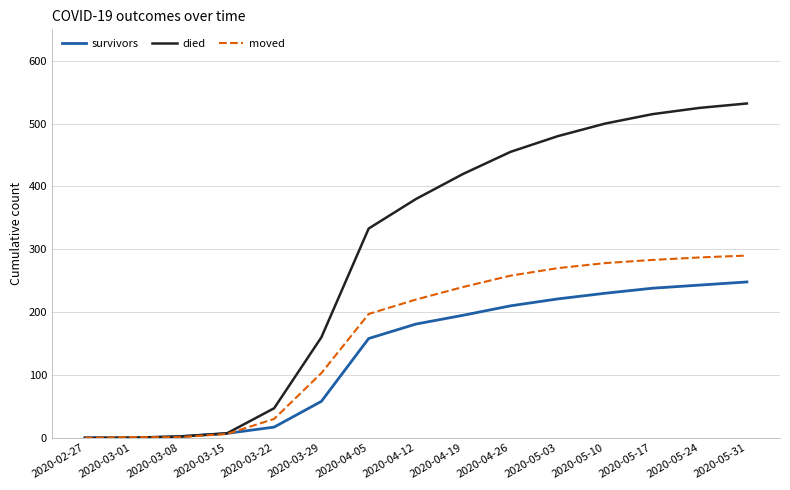

What is the spread (max minus min) of values at 2020-04-19?

225